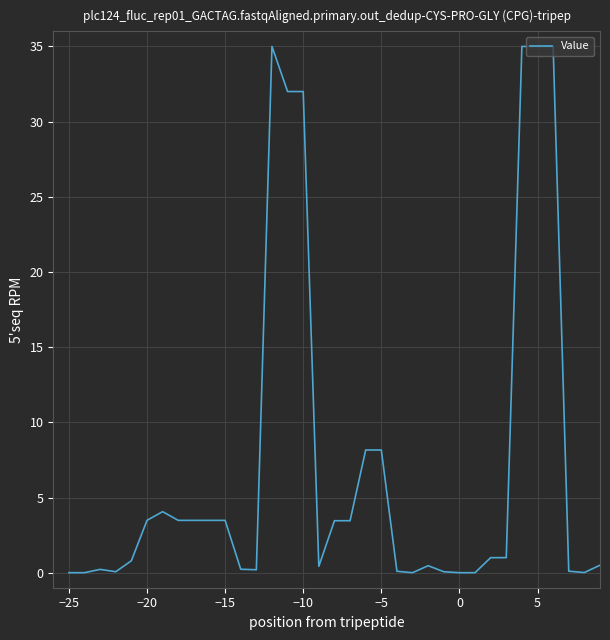

What is the difference between the maximum and minimum values?

35.0